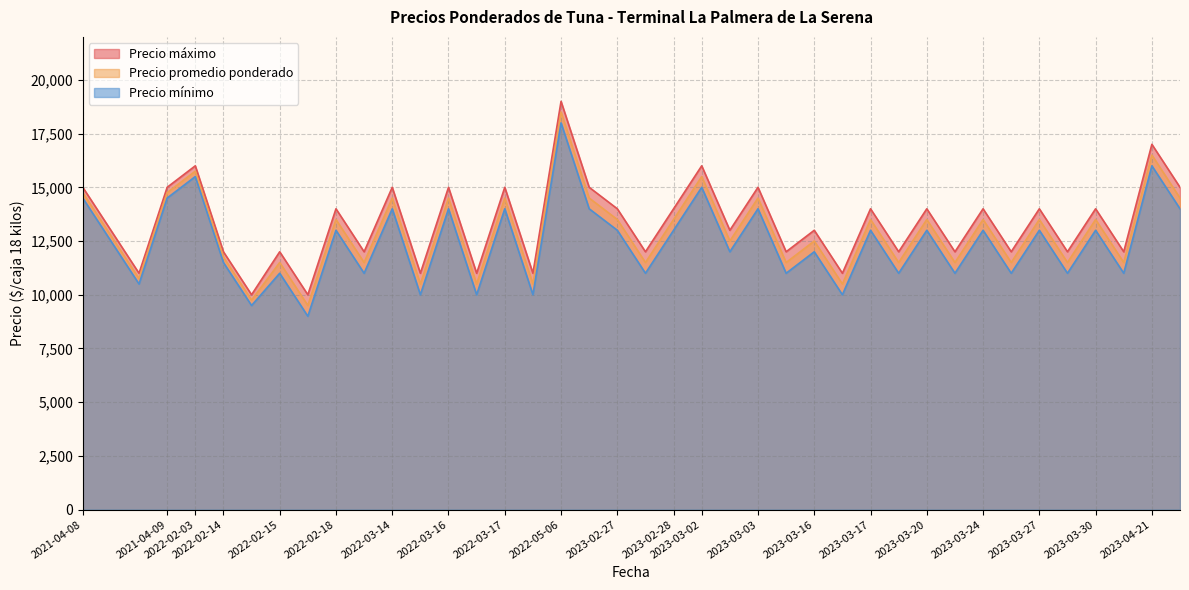

What are all the series names shown in the legend?

Precio promedio ponderado, Precio mínimo, Precio máximo